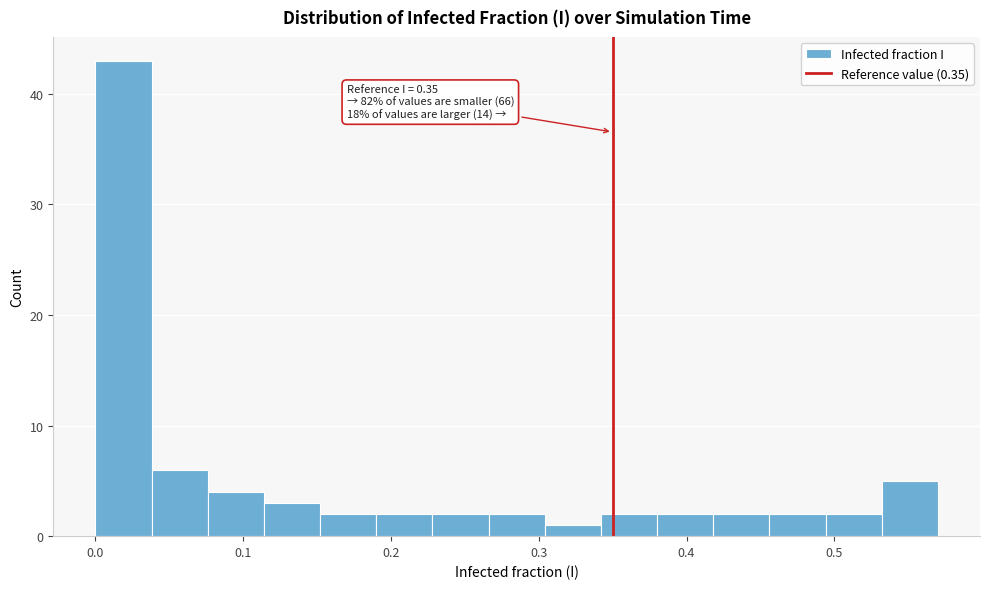

Read against the x-axis, roughly where is the centre of the tallest bar?

0.02